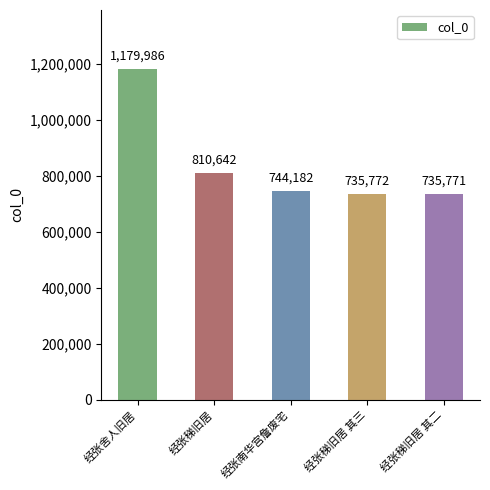

Reading left to right, list all the values displayed in this chart.

经张舍人旧居=1179986	经张稊旧居=810642	经张南华宫詹废宅=744182	经张稊旧居 其三=735772	经张稊旧居 其二=735771